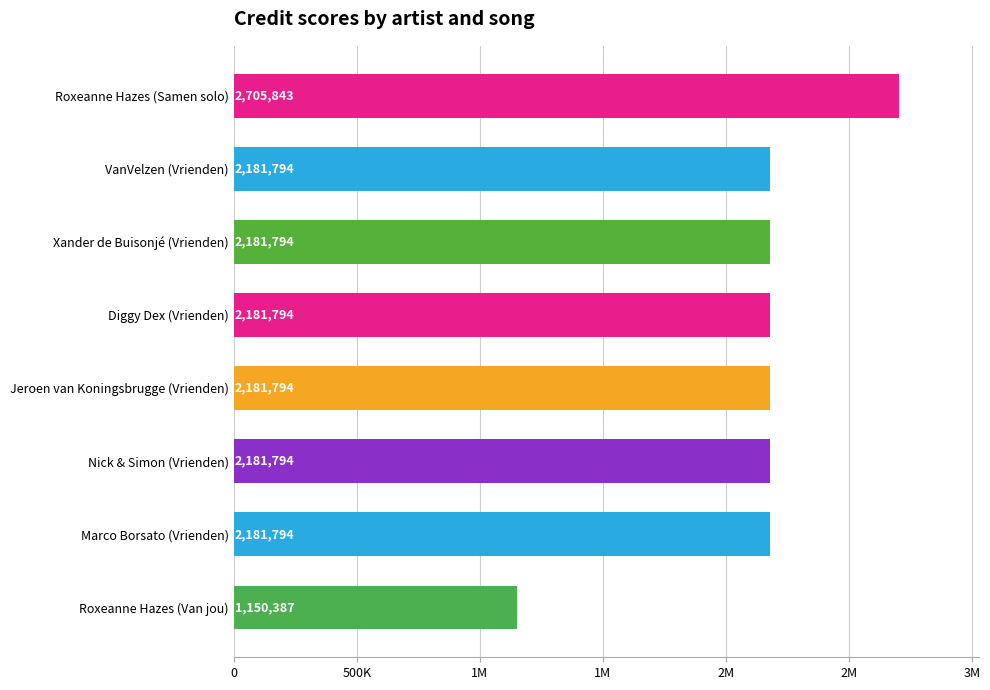

What is the maximum value shown in the chart?

2705843